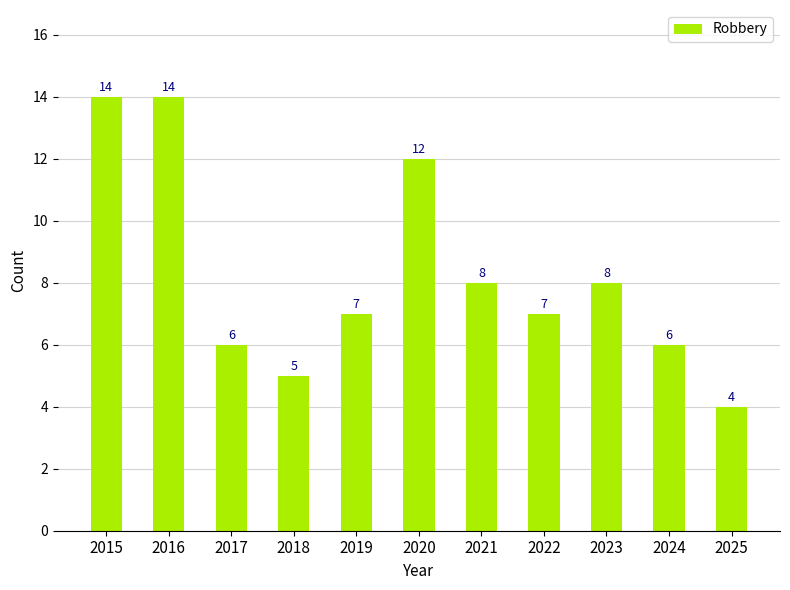

What is the greatest value displayed?

14